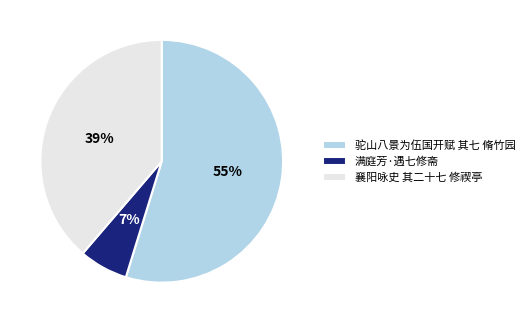

Between 驼山八景为伍国开赋 其七 脩竹园 and 襄阳咏史 其二十七 修禊亭, which is larger?

驼山八景为伍国开赋 其七 脩竹园